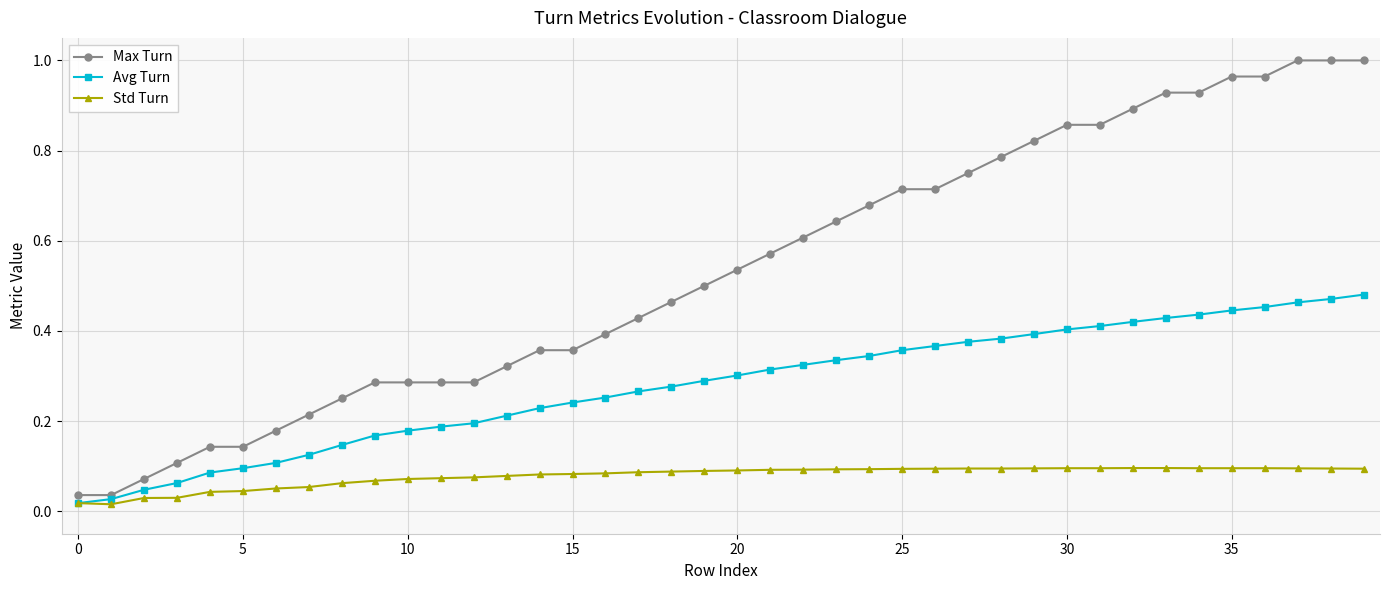

At how many categories does at least one series exceed 0?

40